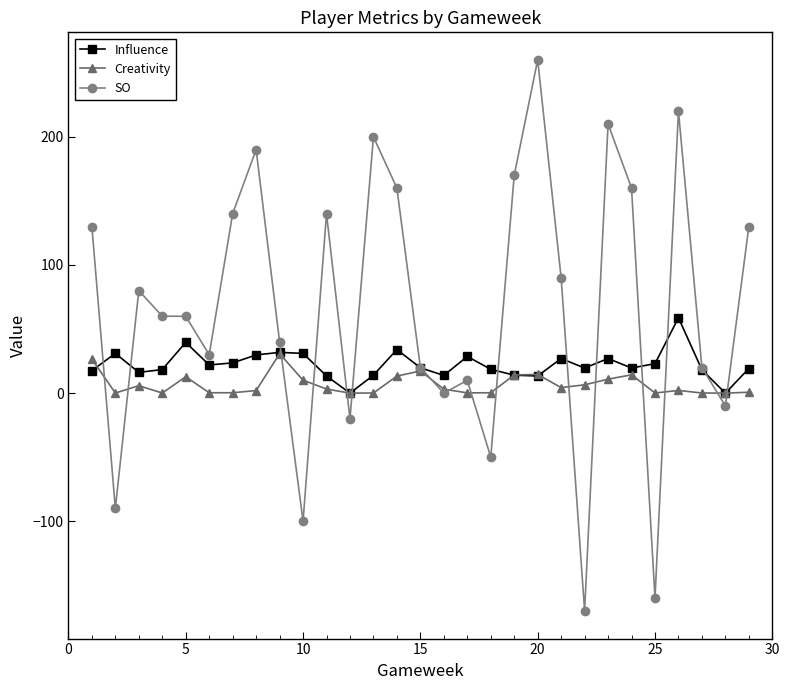

Does the chart have visible grid lines?

No